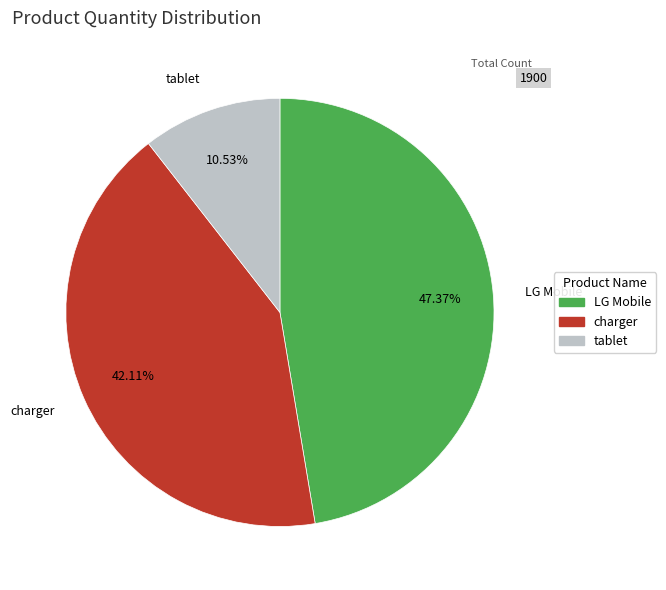

Which category has the smallest portion of the pie?

tablet